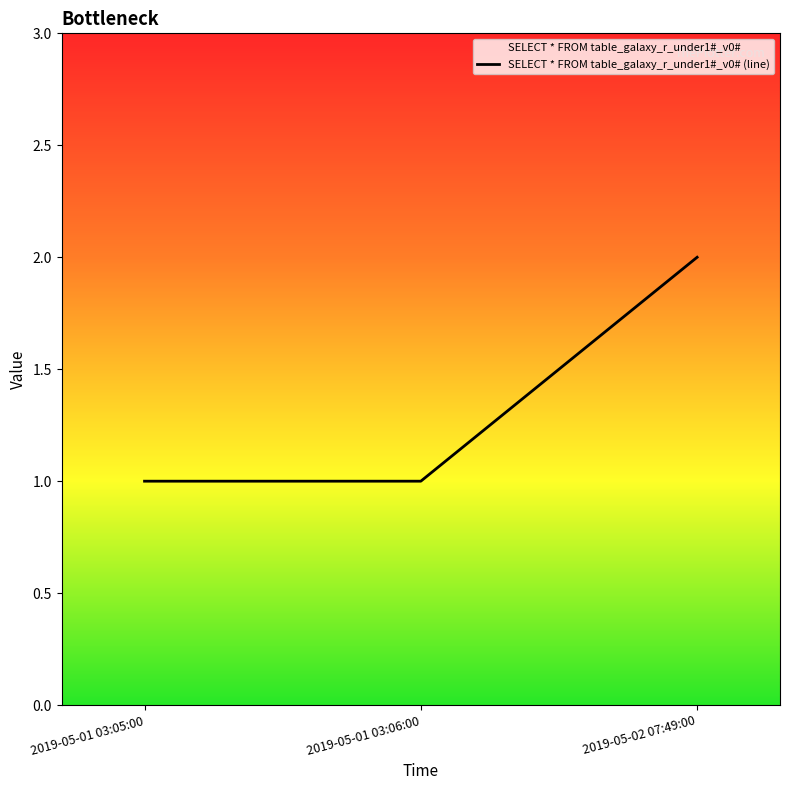

Is it true that the value at 2019-05-02 07:49:00 is 2?

True